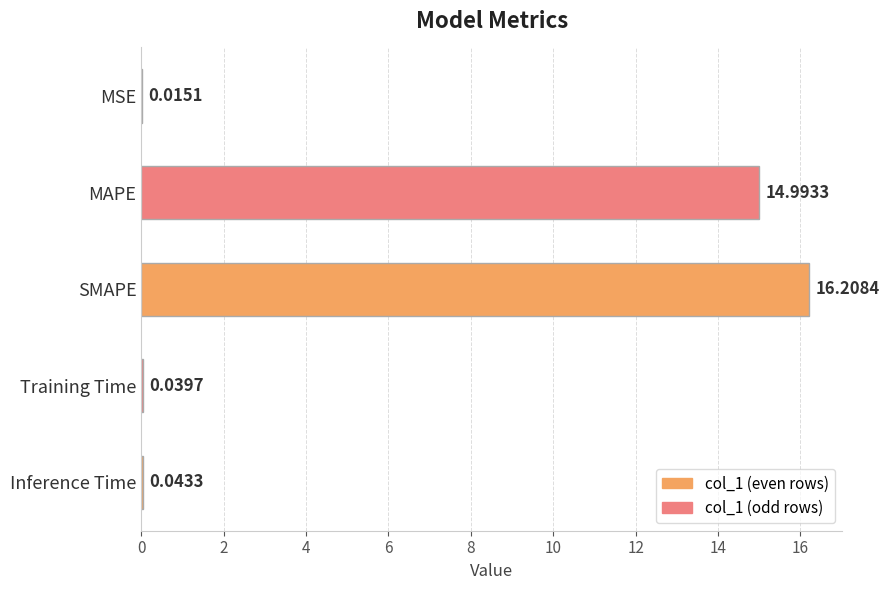

Between Training Time and SMAPE, which is larger?

SMAPE